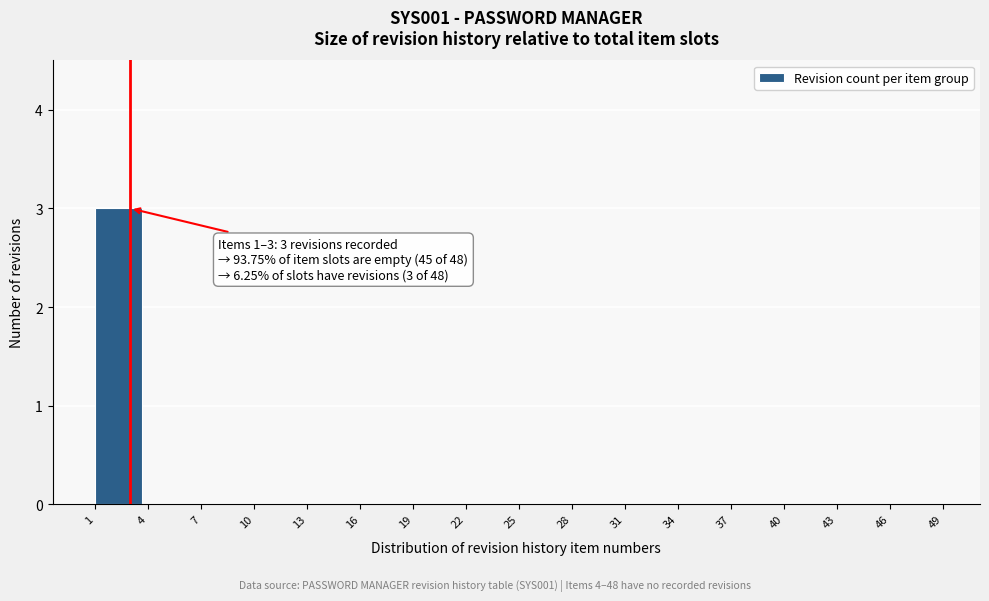

Reading left to right, transcribe all the data shown in this chart.

1=3	4=0	7=0	10=0	13=0	16=0	19=0	22=0	25=0	28=0	31=0	34=0	37=0	40=0	43=0	46=0